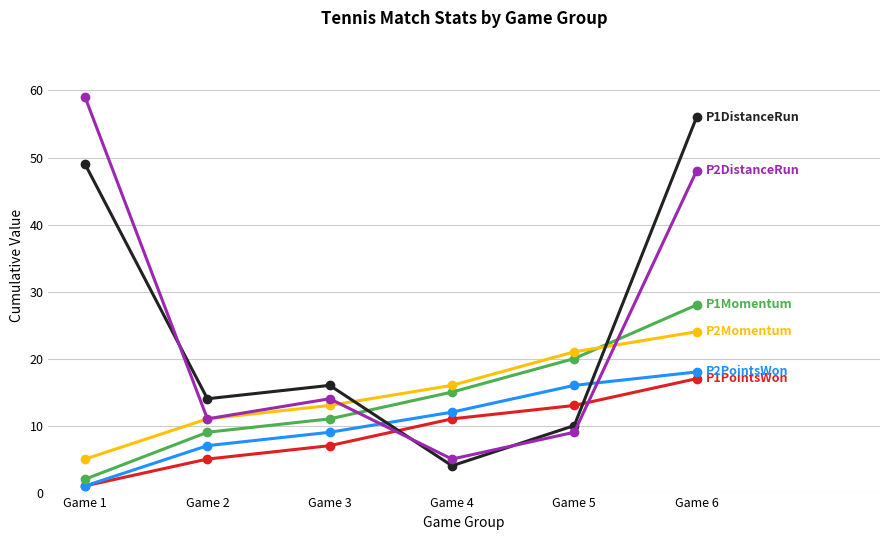

At which category is the sum across all series the highest?

Game 6